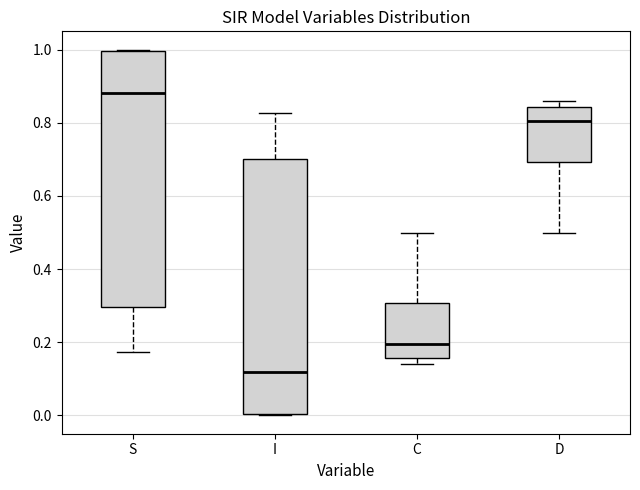

Reading left to right, transcribe this box plot: for each box, give where its median line is, the range the box spans, and where its two whiskers end, as read against the y-axis. The values are not printed on the chart, so give them approximately, as read against the axis.

S: median 0.88, box 0.30 to 1.00, whiskers 0.18 to 1.00
I: median 0.12, box 0.00 to 0.70, whiskers 0.00 to 0.82
C: median 0.20, box 0.16 to 0.30, whiskers 0.14 to 0.50
D: median 0.80, box 0.70 to 0.84, whiskers 0.50 to 0.86